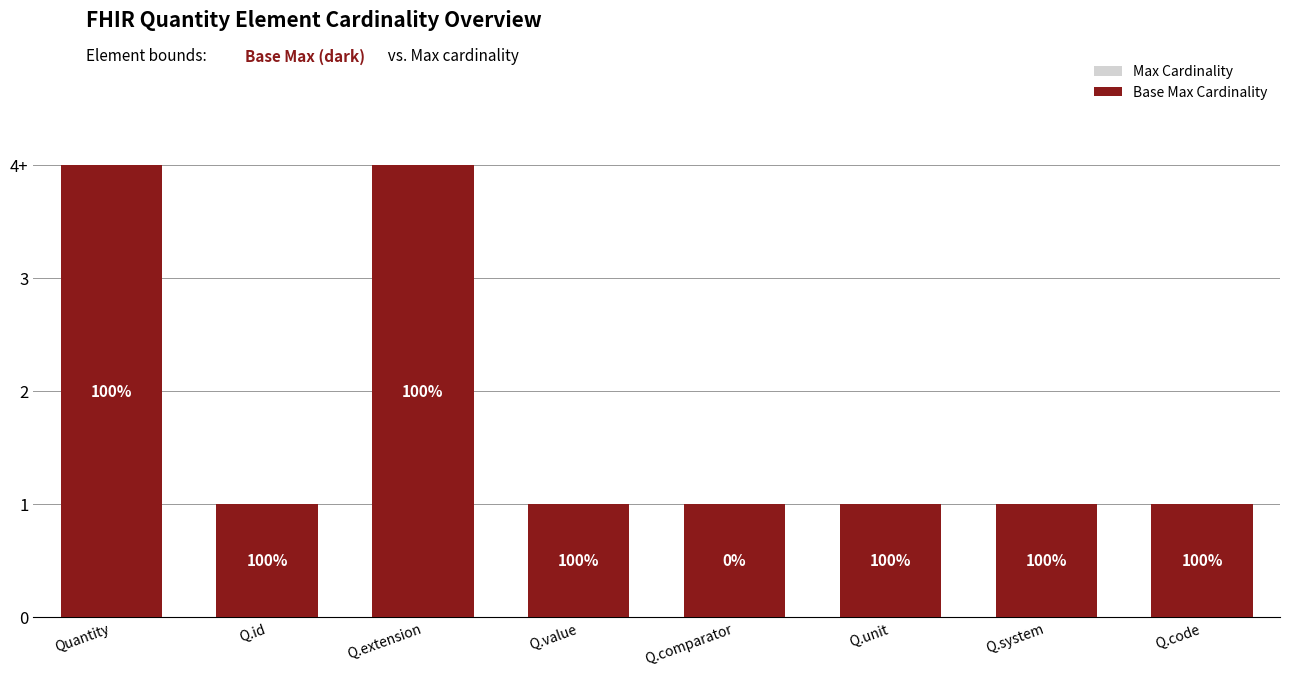

What is the minimum value for Base Max Cardinality?

1